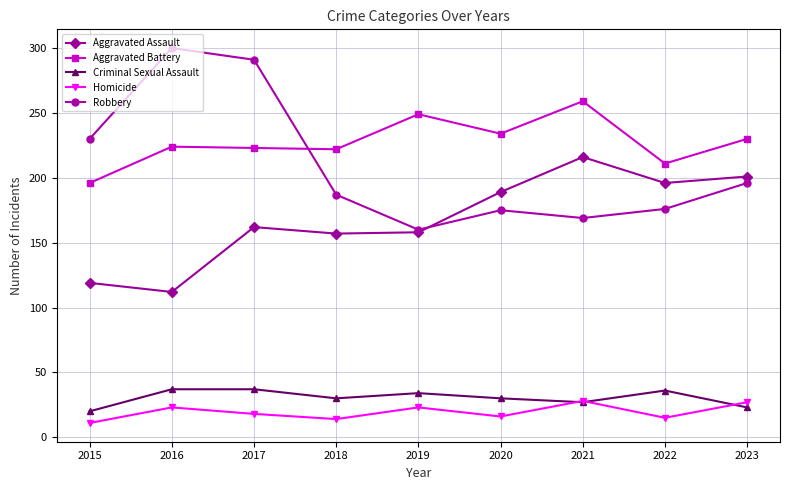

Which series changed the most between 2017 and 2022?

Robbery